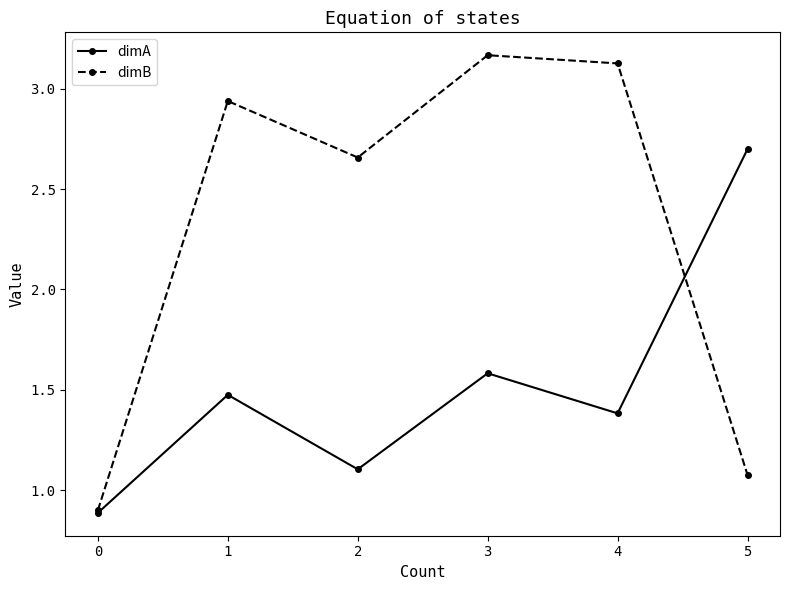

What are all the series names shown in the legend?

dimA, dimB